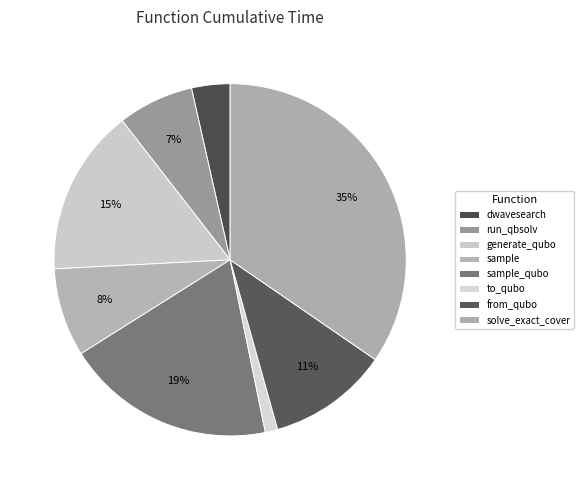

Rank the categories by value from highest to lowest.

solve_exact_cover, sample_qubo, generate_qubo, from_qubo, sample, run_qbsolv, dwavesearch, to_qubo